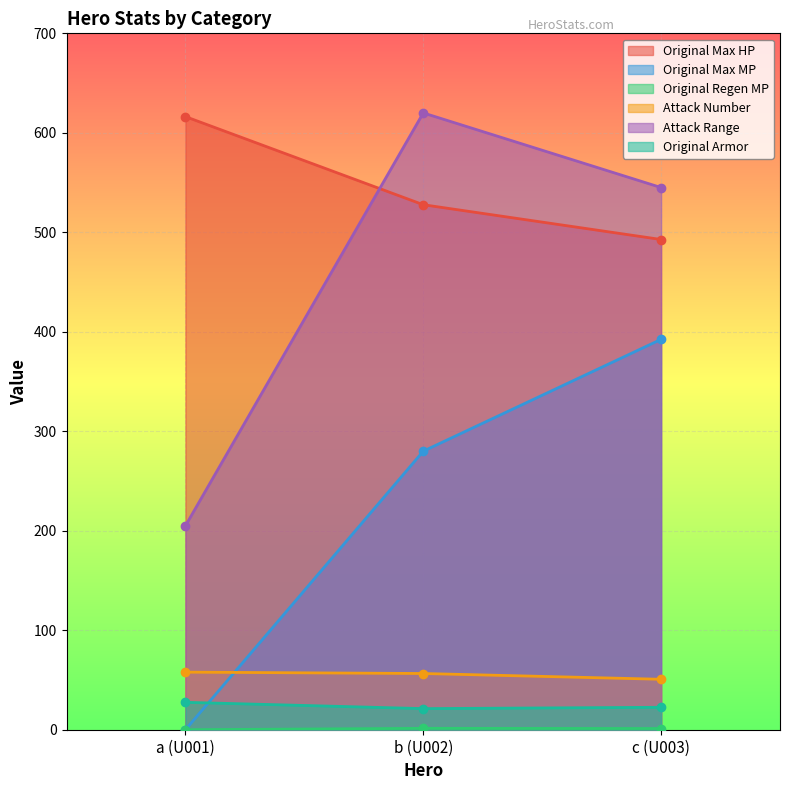

What are all the series names shown in the legend?

Original Max HP, Original Max MP, Original Regen MP, Attack Number, Attack Range, Original Armor